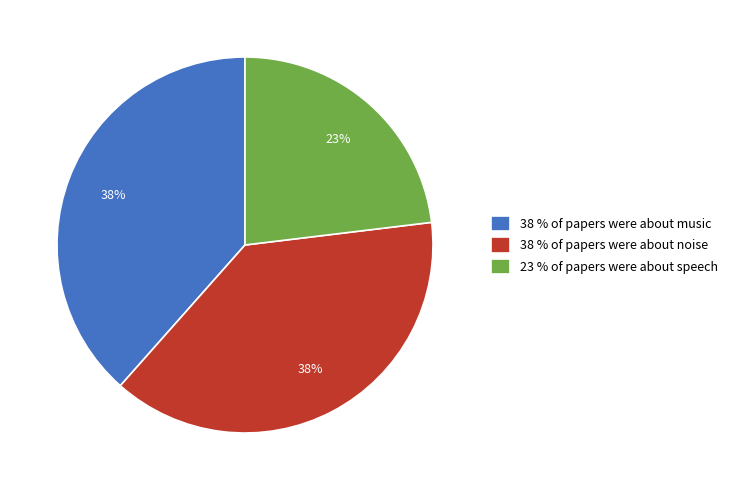

Combined, do 38 % of papers were about music and 38 % of papers were about noise account for over 50%?

Yes